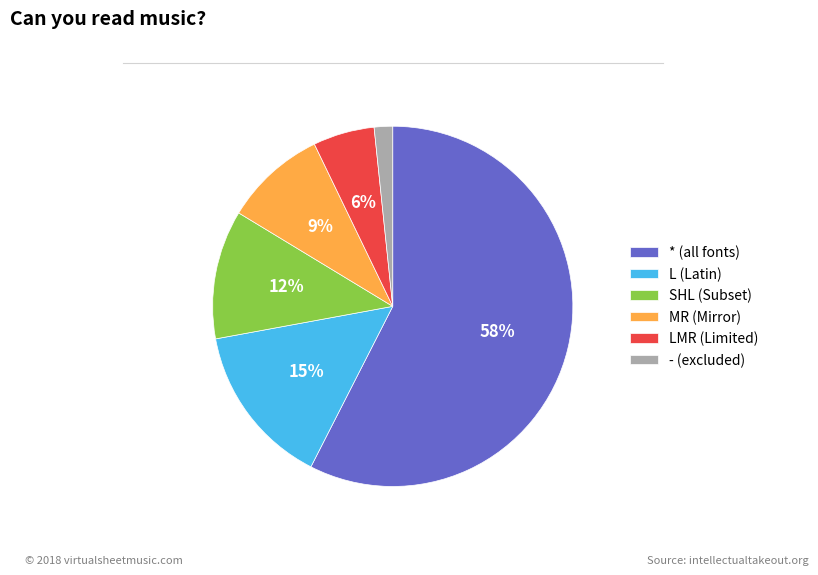

What percentage is the - (excluded) slice, to the nearest percent?

2%